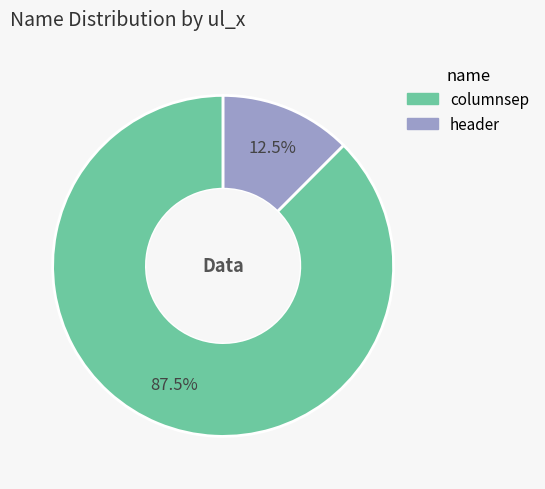

How many segments does this pie chart have?

2